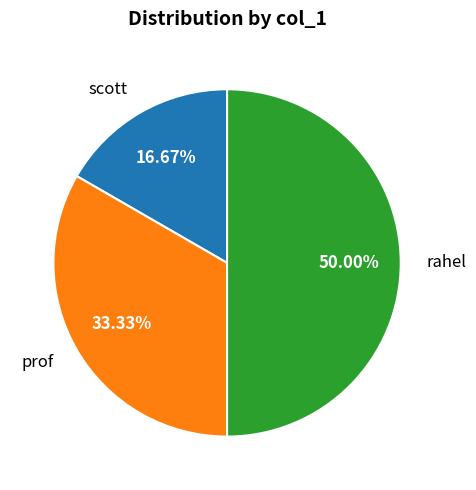

True or false: prof accounts for 44% of the total.

False